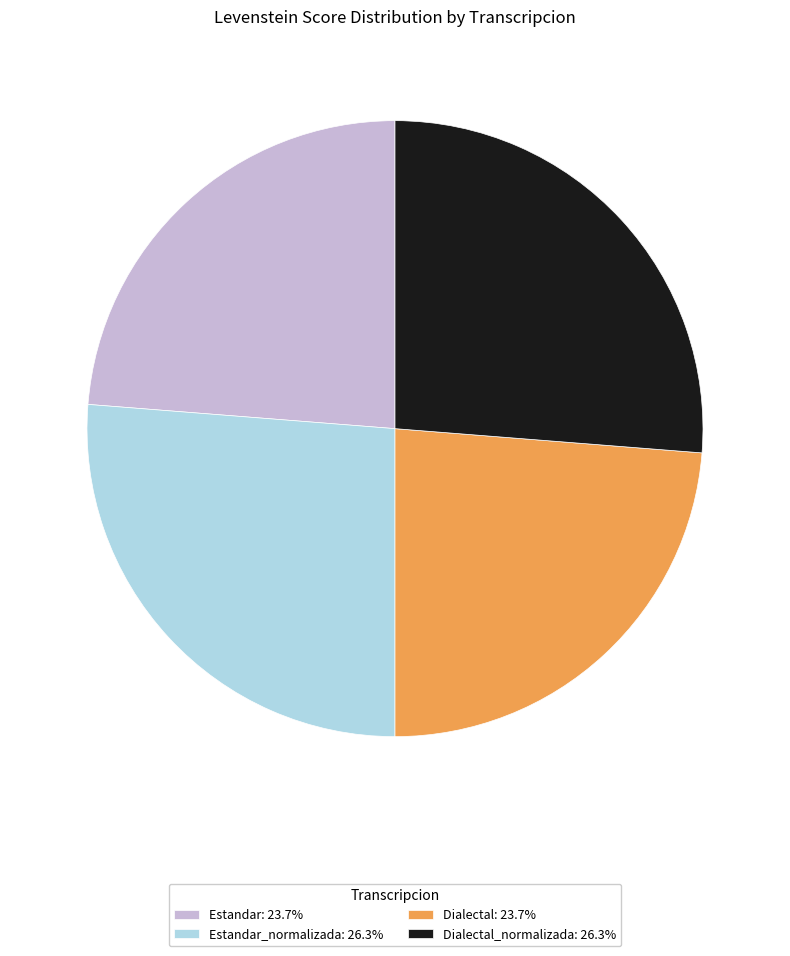

Does Estandar_normalizada: 26.3% account for over 50% of the chart?

No